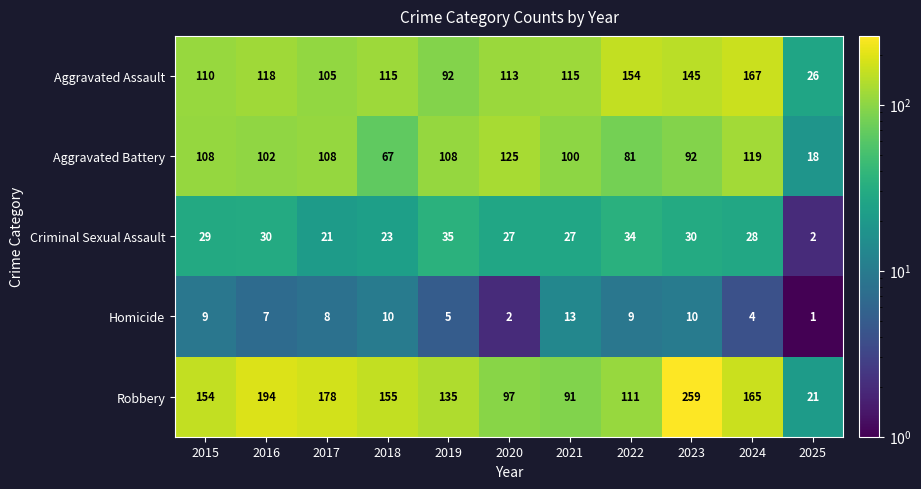

What is the total value across all series at 2017?

420